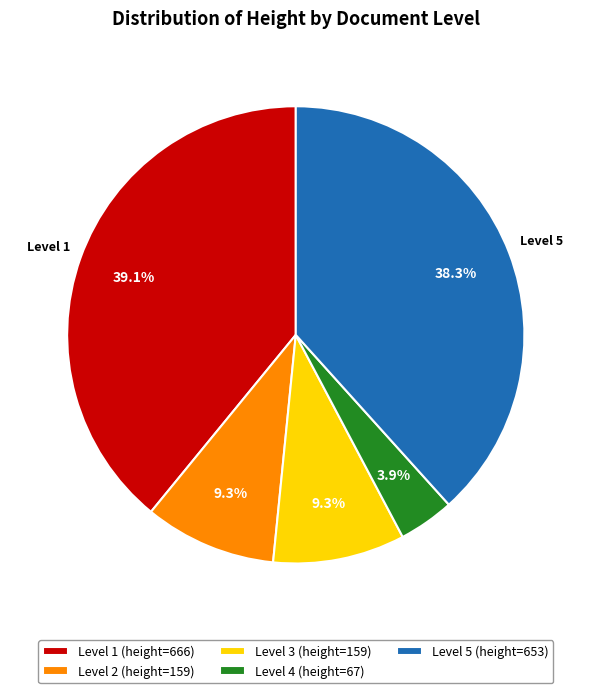

Which has a higher value, Level 5 (height=653) or Level 2 (height=159)?

Level 5 (height=653)